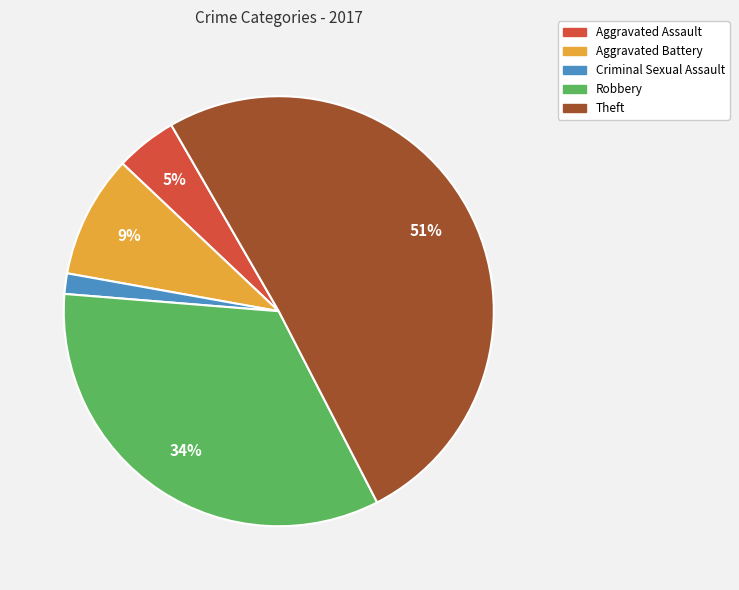

Between Robbery and Criminal Sexual Assault, which is larger?

Robbery